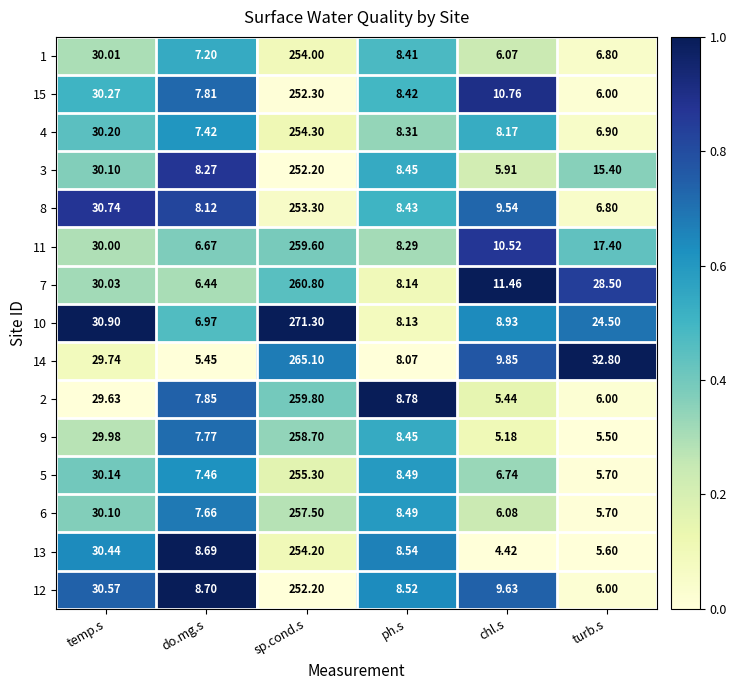

At which label does 9 first exceed 8?

temp.s